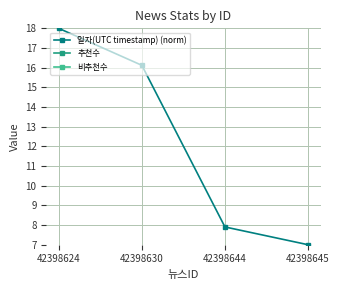

The 일자(UTC timestamp) (norm) series shows 4.6 at 42398645. True or false?

False